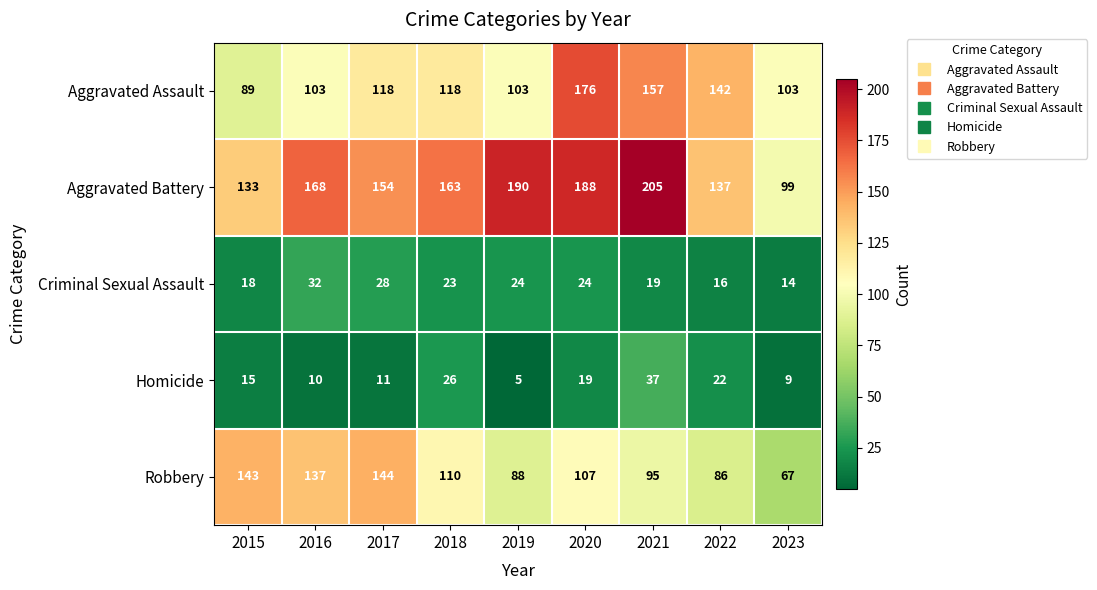

At which category is the sum across all series the highest?

2020